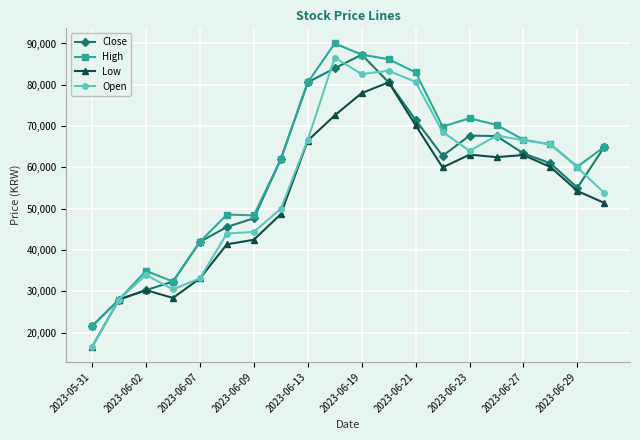

Which series has the widest spread of values?

Open